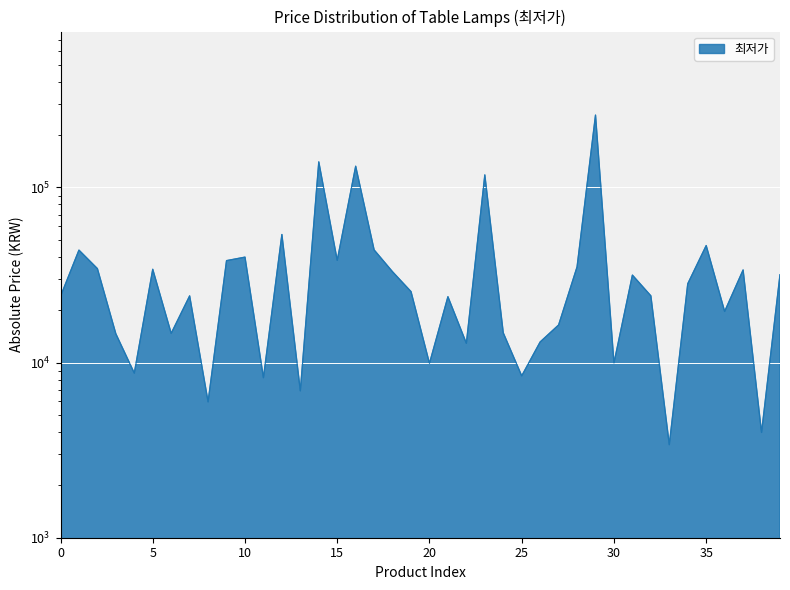

Reading left to right, extract all data points from this chart.

23890	43880	34410	14600	8710	34110	14690	24040	5970	38220	40020	8200	53900	6900	140000	38370	132250	44000	33000	25430	9900	23780	12890	117950	14780	8400	13120	16400	35200	259040	9950	31600	24060	3400	28200	46600	19600	33800	3990	31780